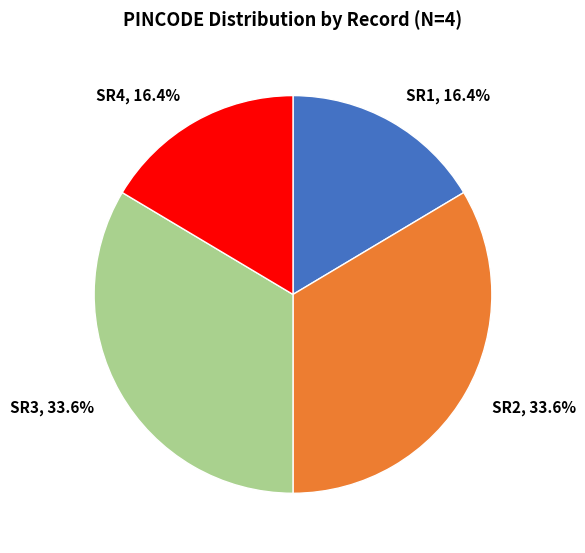

Is there a majority slice in this chart?

No